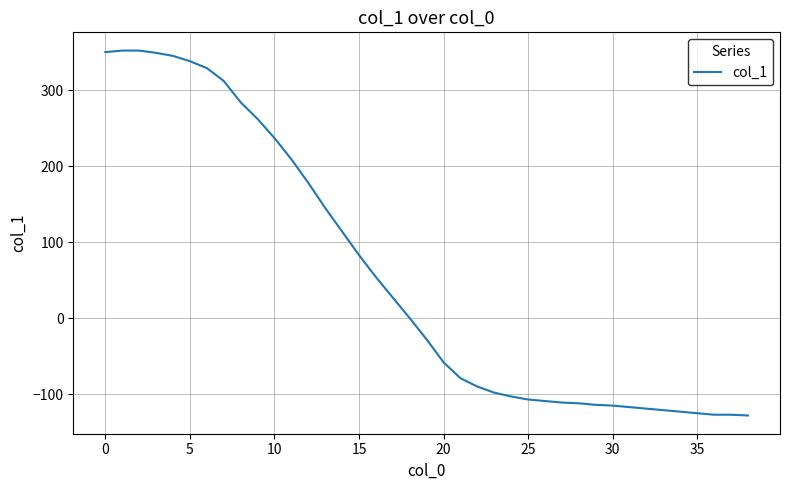

What is the smallest value displayed?

-128